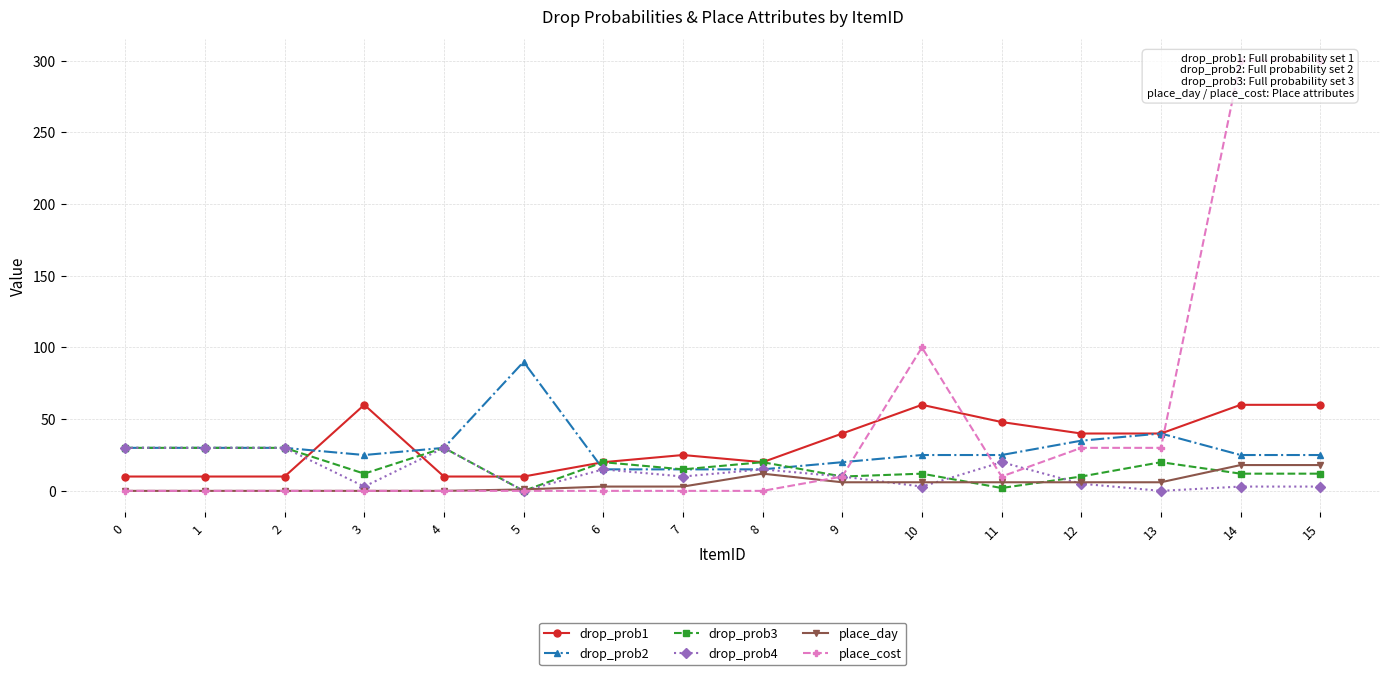

List the labels in order of drop_prob4 value, smallest first.

5, 13, 3, 10, 14, 15, 12, 7, 9, 6, 8, 11, 0, 1, 2, 4